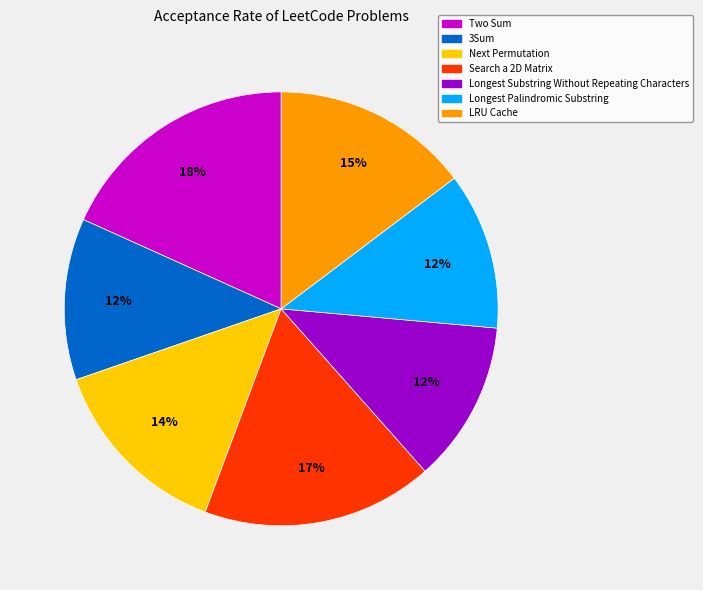

To the nearest percent, what is the difference between the 3Sum and LRU Cache slice percentages?

3%